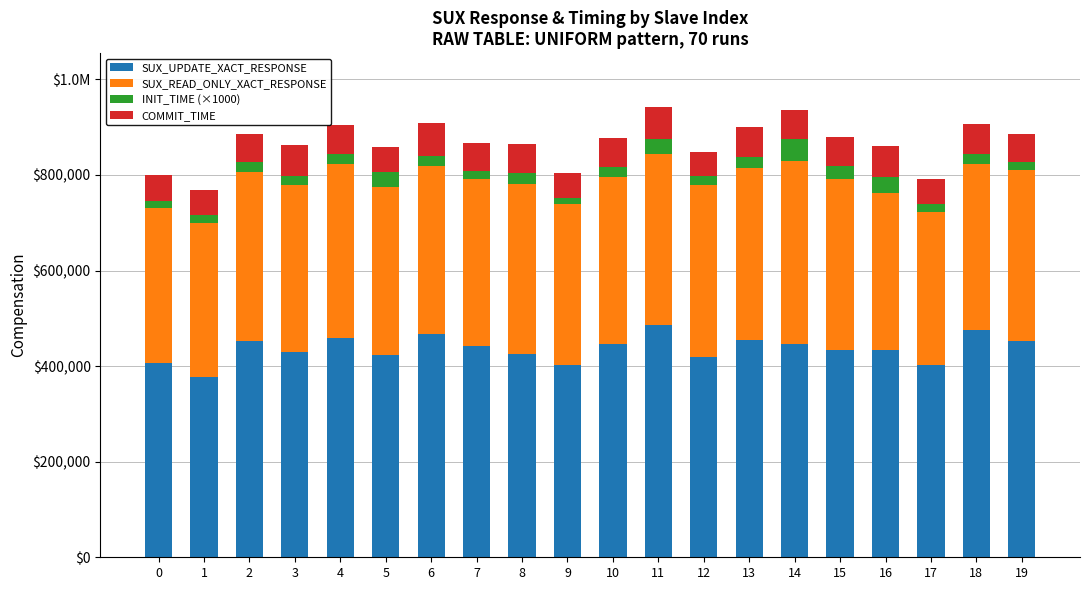

What are all the series names shown in the legend?

SUX_UPDATE_XACT_RESPONSE, SUX_READ_ONLY_XACT_RESPONSE, INIT_TIME (×1000), COMMIT_TIME